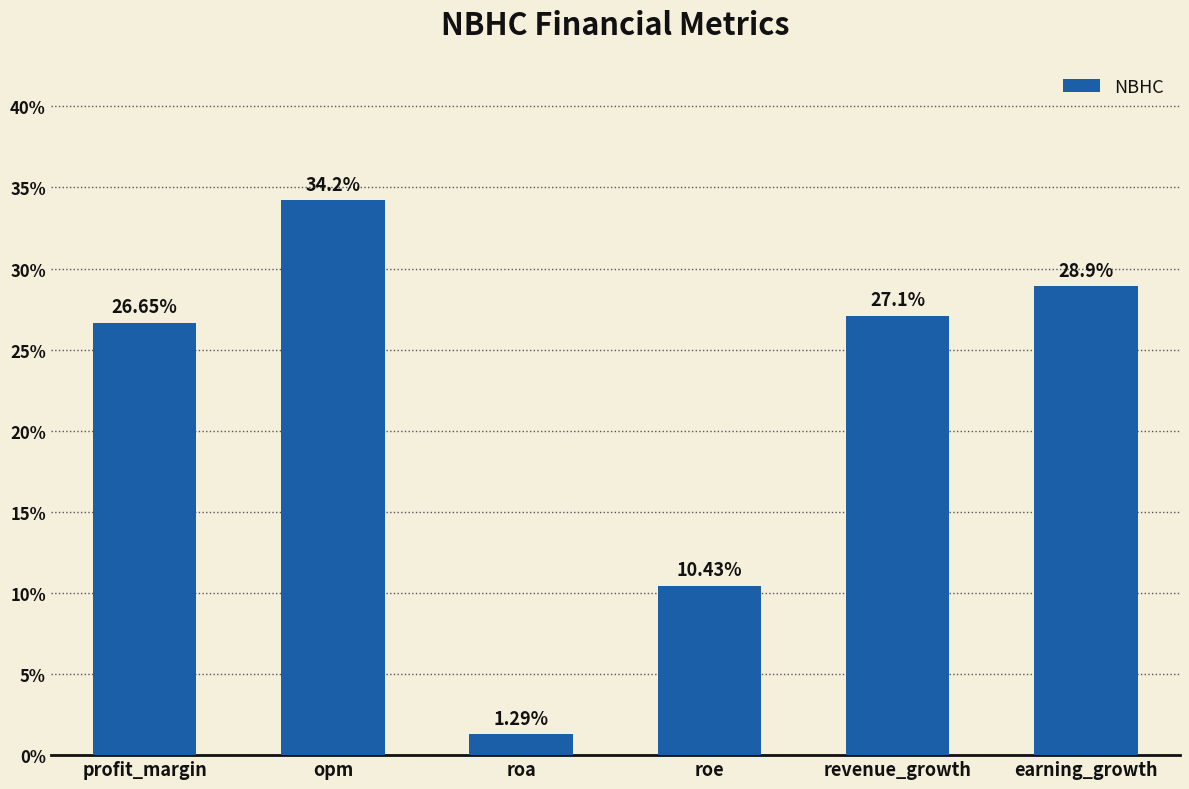

Rank the categories by value from highest to lowest.

opm, earning_growth, revenue_growth, profit_margin, roe, roa